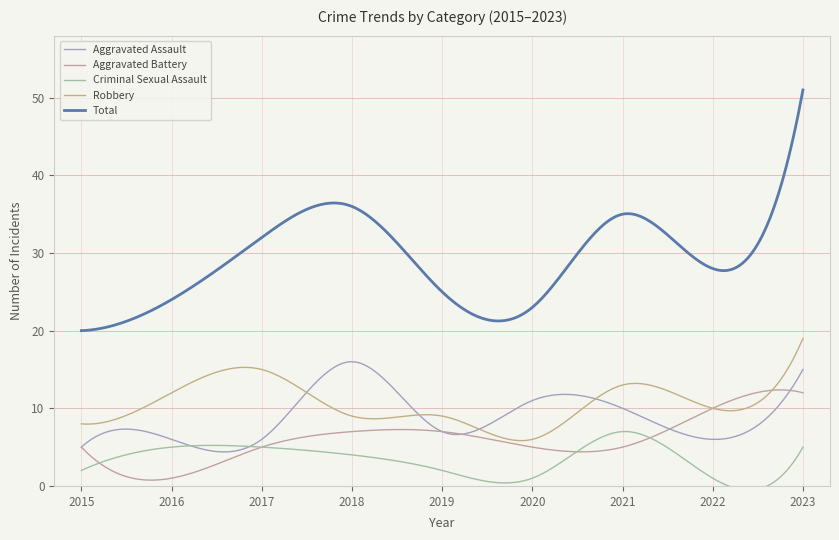

How many lines are shown in the chart?

5